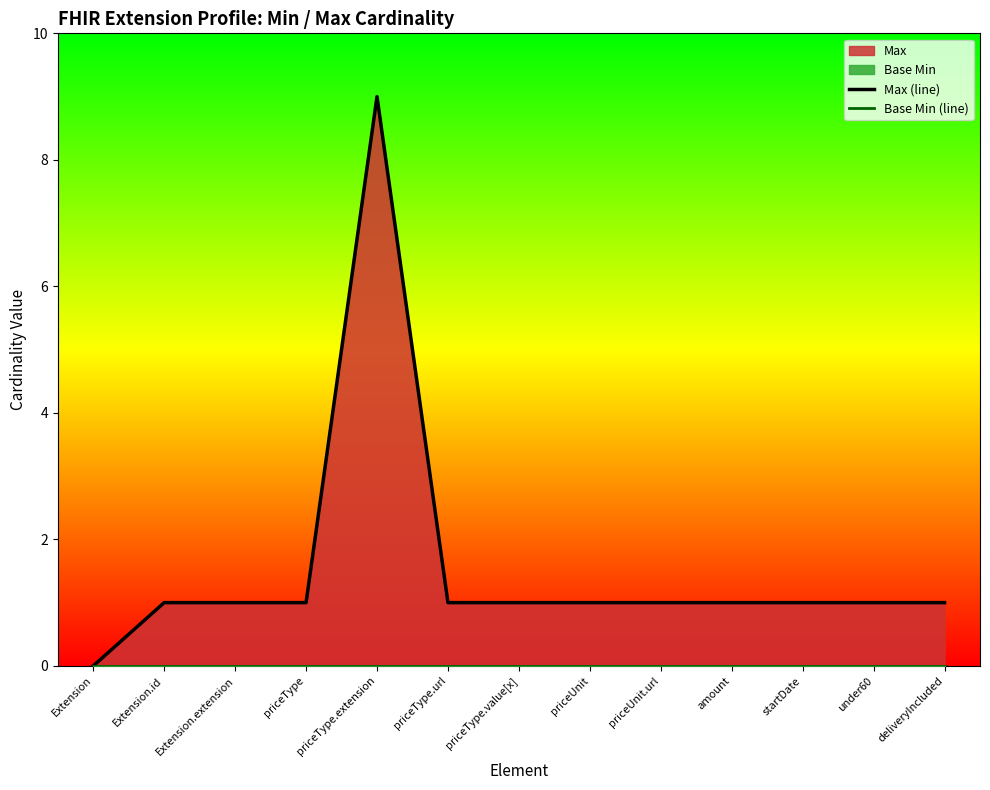

List the labels in order of Max (line) value, largest first.

priceType.extension, Extension.id, Extension.extension, priceType, priceType.url, priceType.value[x], priceUnit, priceUnit.url, amount, startDate, under60, deliveryIncluded, Extension